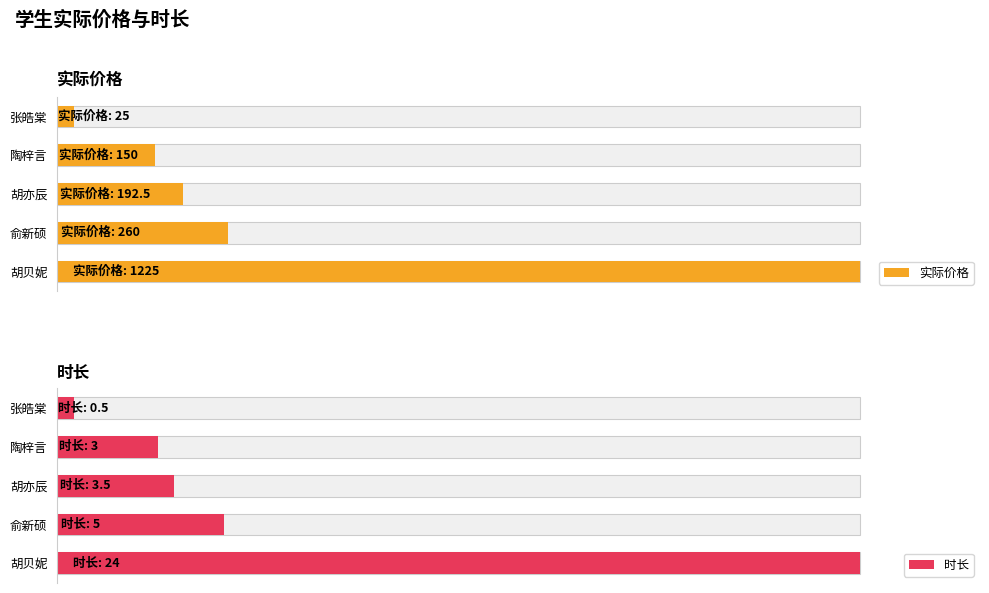

What is the value of the 时长 bar at the 3rd from the left?

3.5